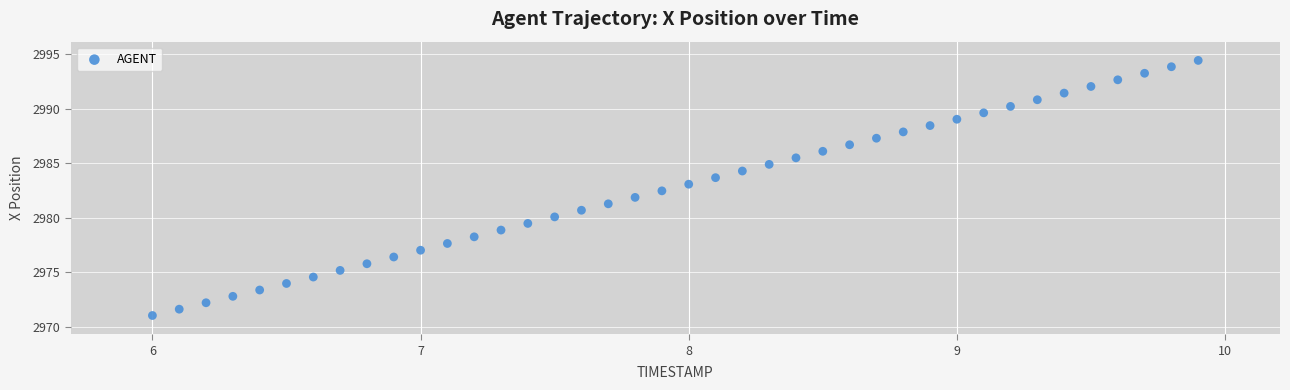

What is the range of X values (max minus min)?

3.9